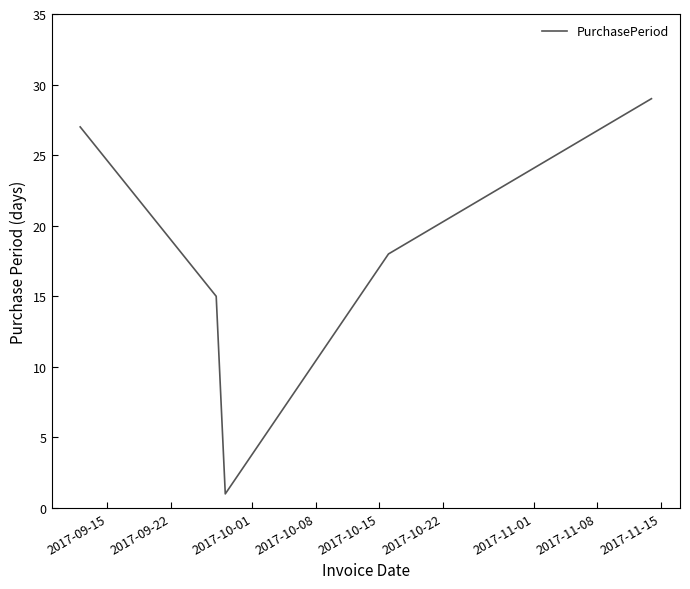

What is the greatest value displayed?

29